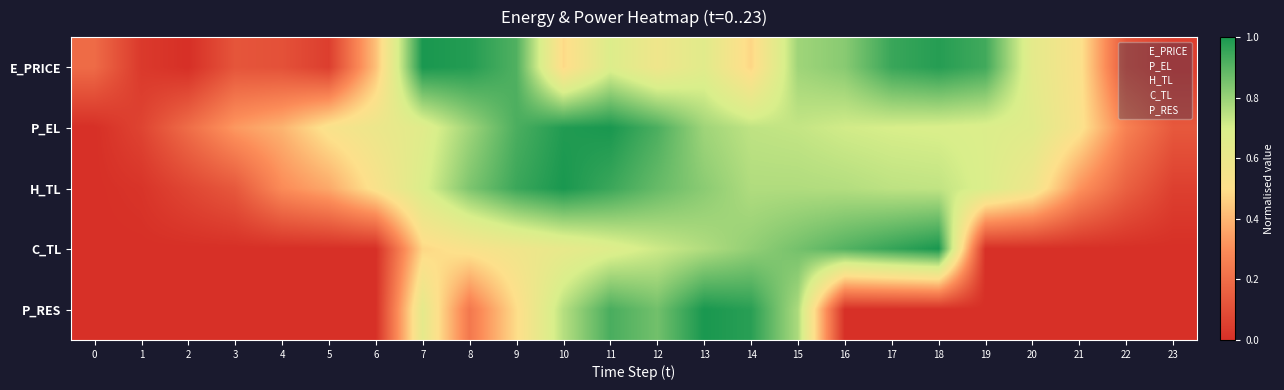

Which label corresponds to the smallest value in the chart?

2